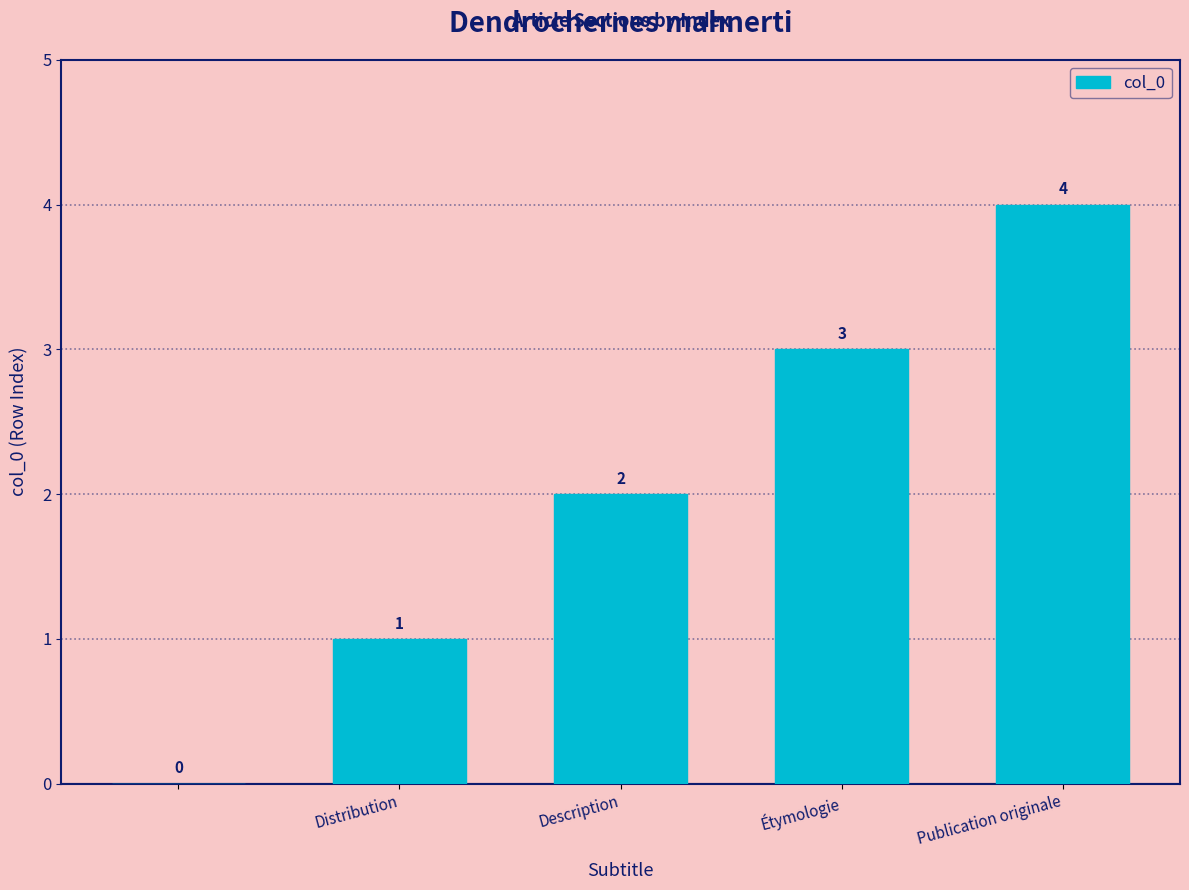

What is the maximum value shown in the chart?

4